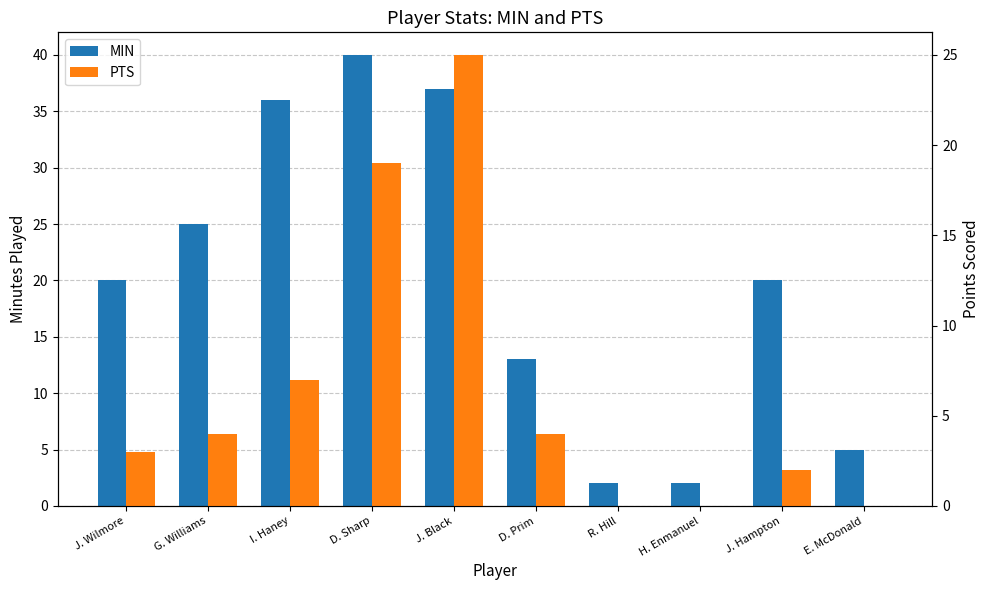

What is the total value across all series at G. Williams?

29